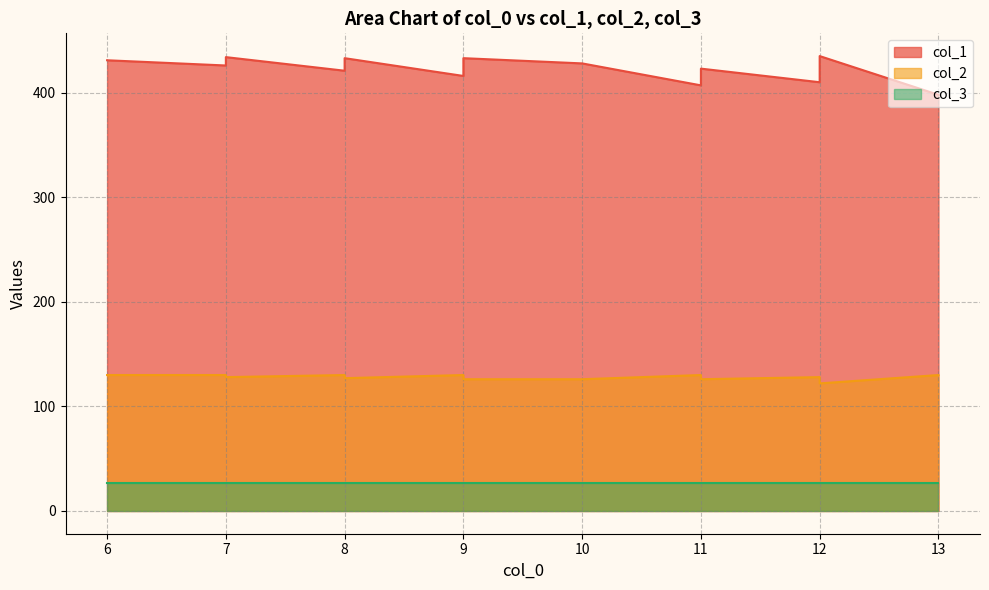

At which label does col_2 reach its peak?

6